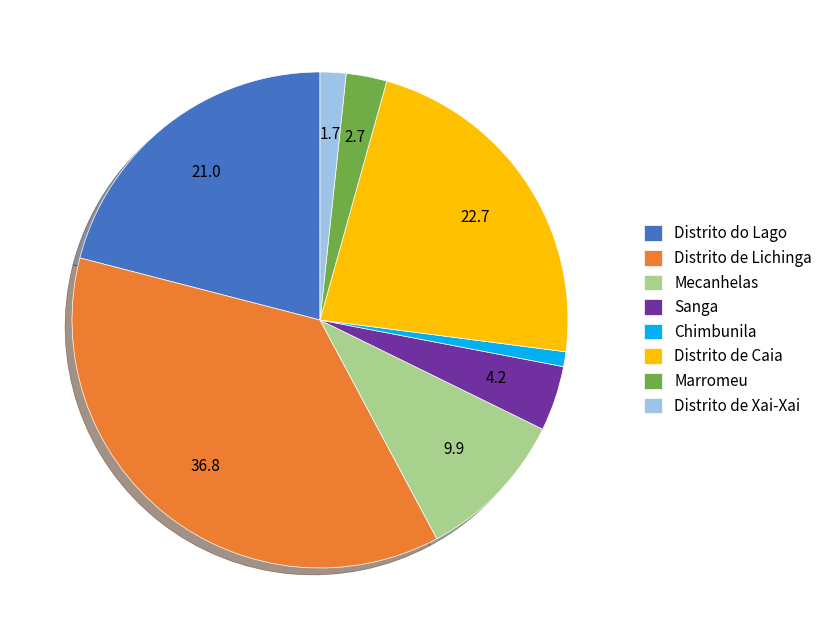

Is Distrito do Lago the majority of the pie?

No